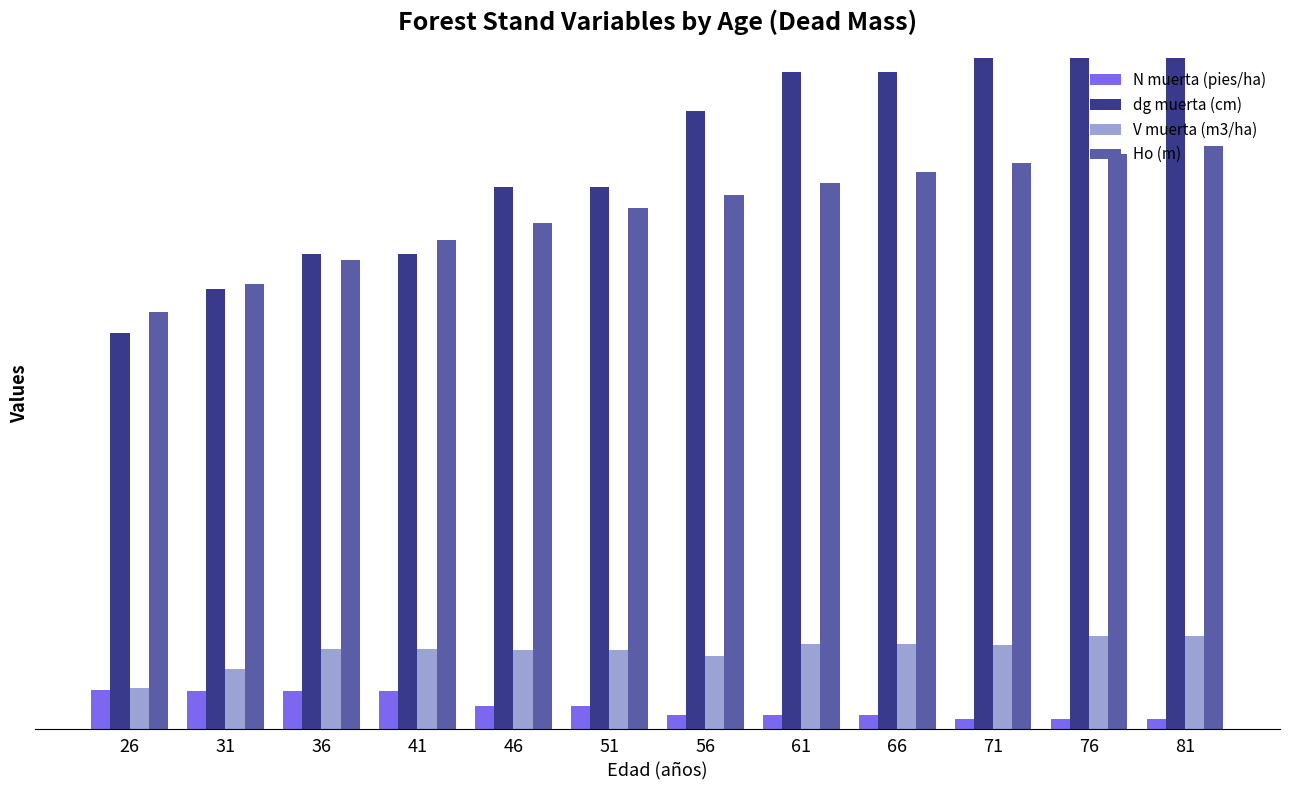

Where does the dg muerta (cm) series first go above 38?

56